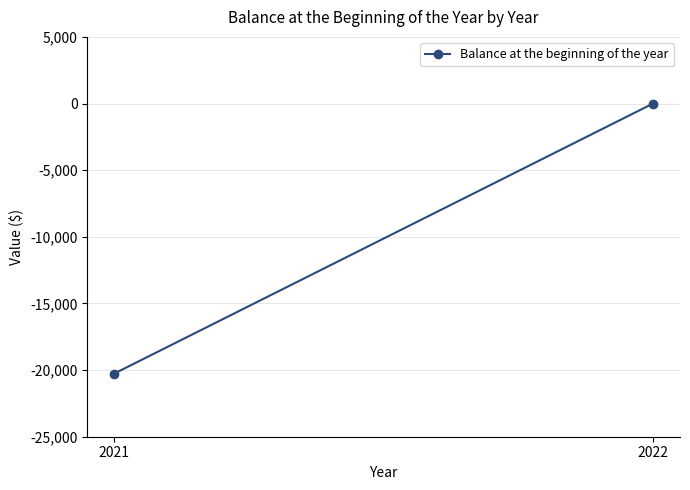

How many values are below 0?

1